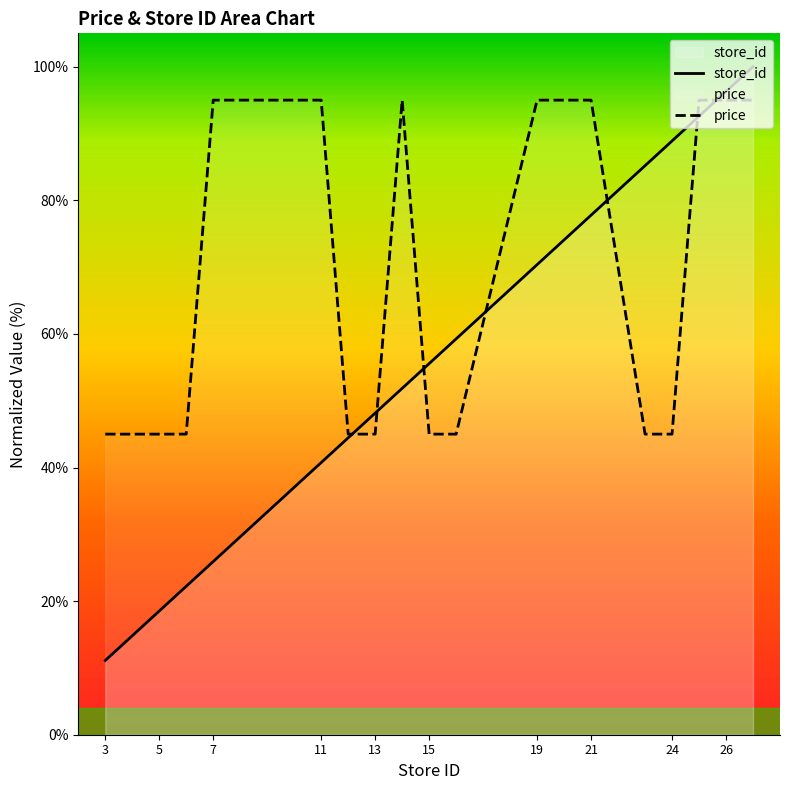

List the labels in order of price value, smallest first.

3, 4, 5, 6, 12, 13, 15, 16, 23, 24, 7, 9, 11, 14, 19, 20, 21, 25, 26, 27